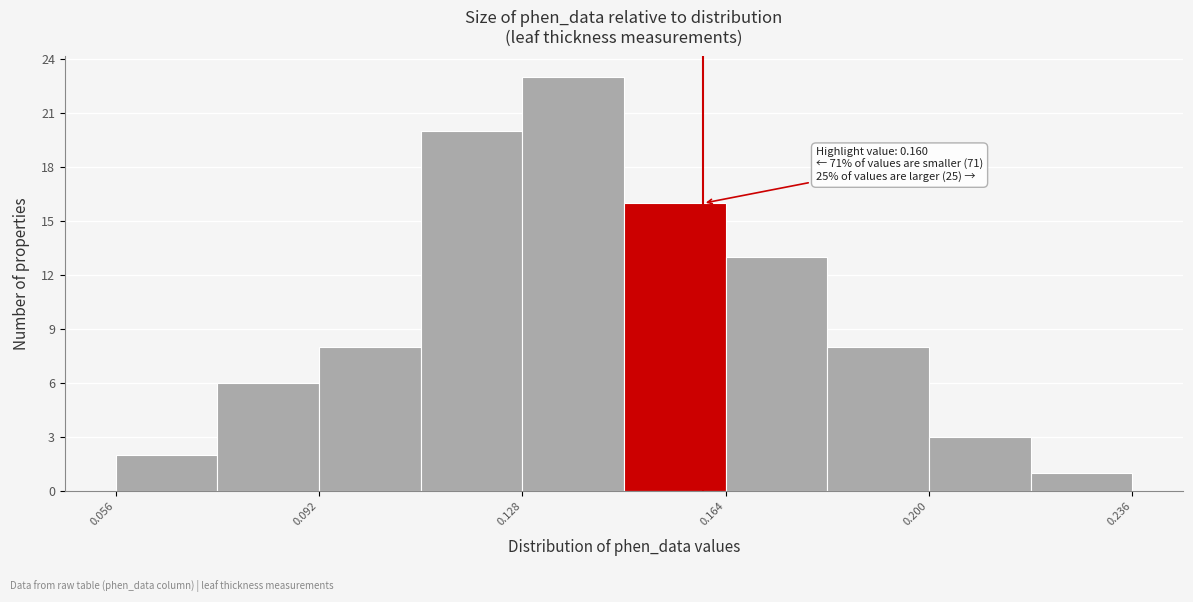

Around what value on the x-axis is the tallest bar? Give the approximate position of its centre, as read against the axis.

0.135